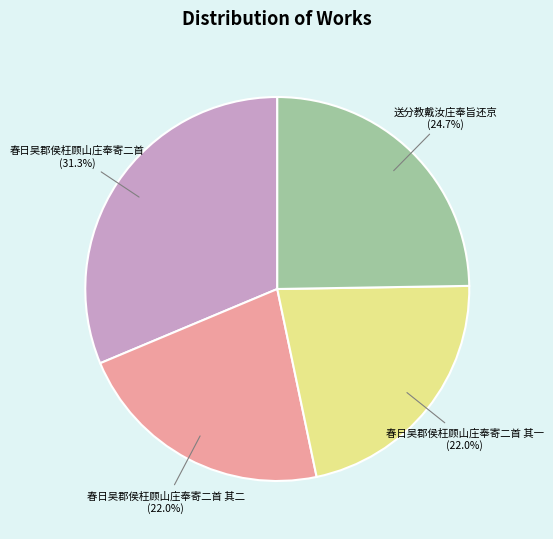

True or false: 送分教戴汝庄奉旨还京 accounts for 36% of the total.

False